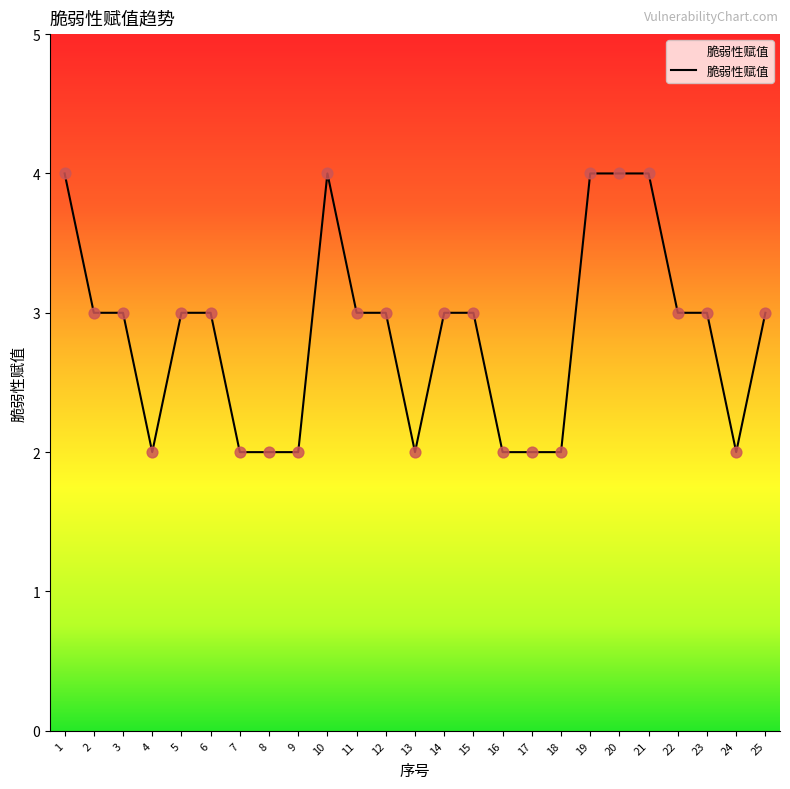

Which has a higher value, 16 or 14?

14